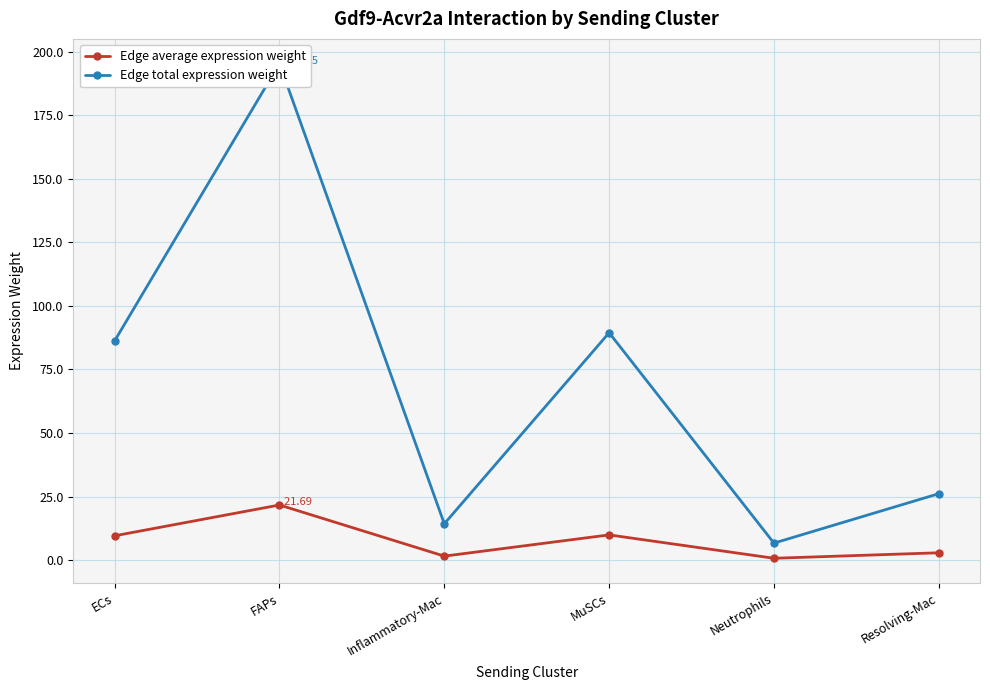

Which category has the lowest value in the Edge average expression weight series?

Neutrophils